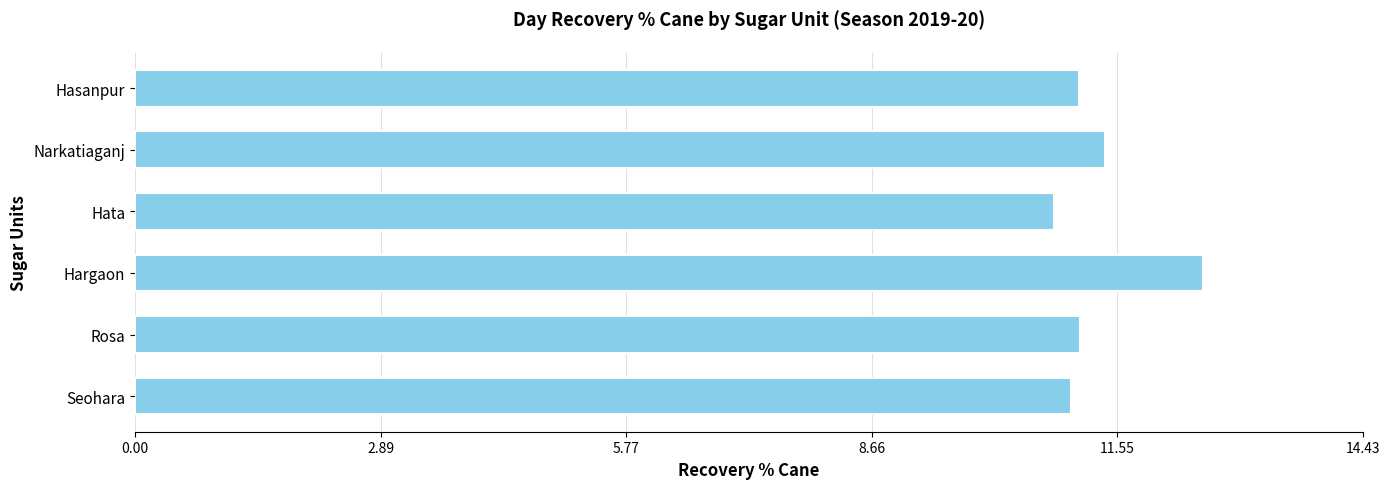

Reading bottom to top, transcribe all the data shown in this chart.

11.0	11.1	12.6	10.8	11.4	11.1